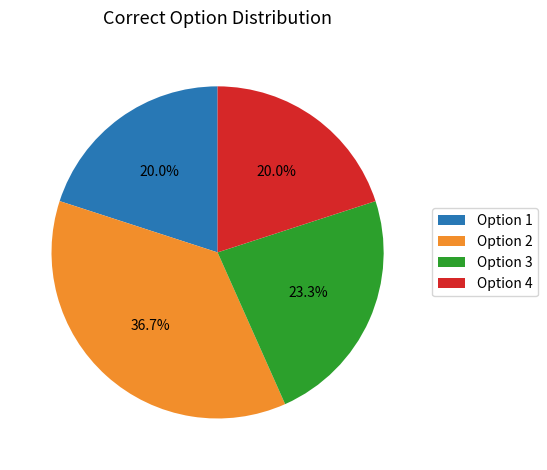

Is there any slice that represents more than half of the pie?

No